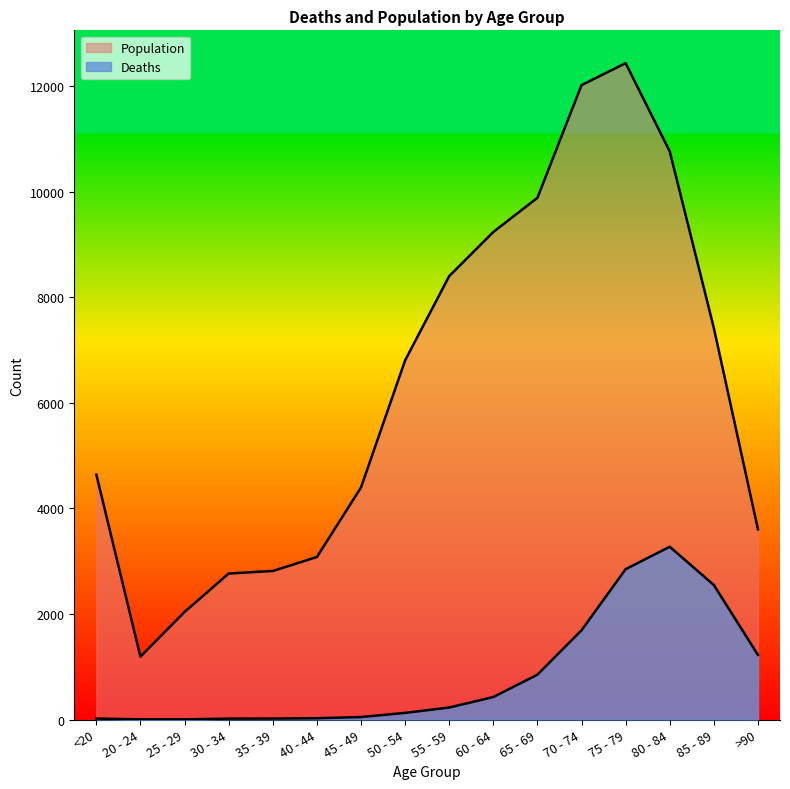

Which series has the largest range (max minus min)?

Population